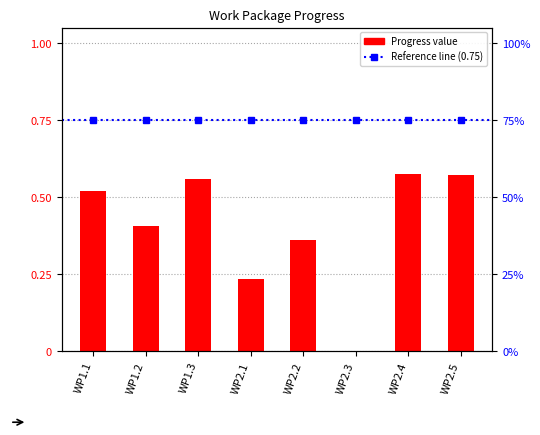

How many positive values are there?

7